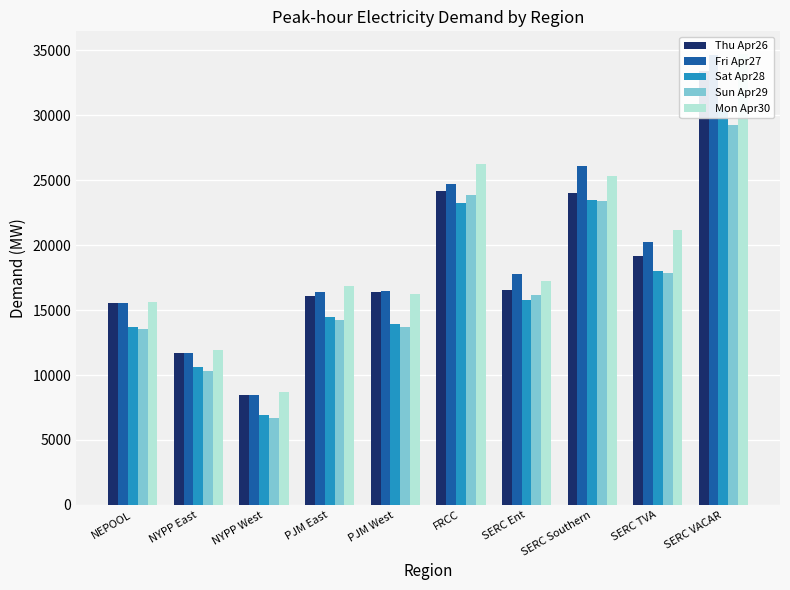

The value of Thu Apr26 at SERC VACAR is 50875.0. True or false?

False